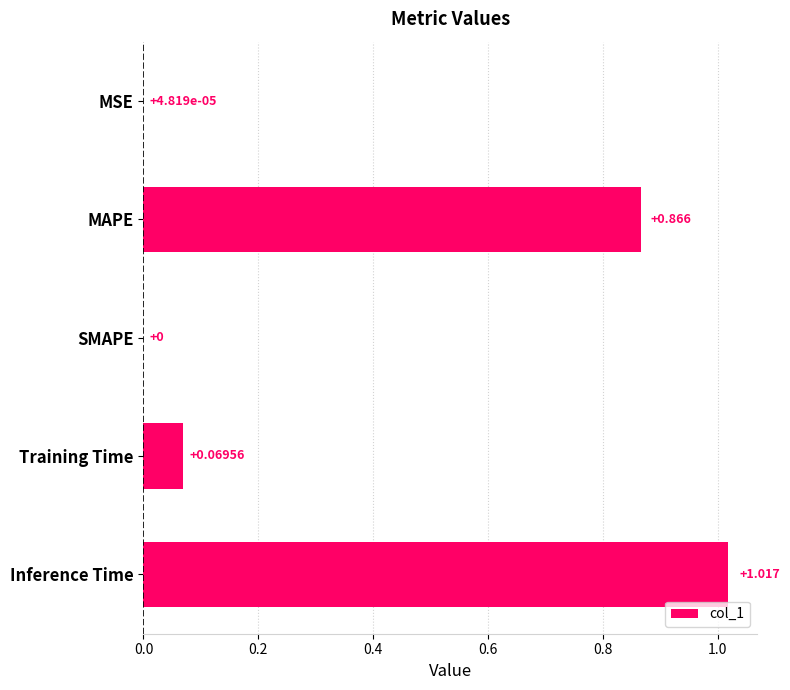

Which has a higher value, SMAPE or Training Time?

Training Time